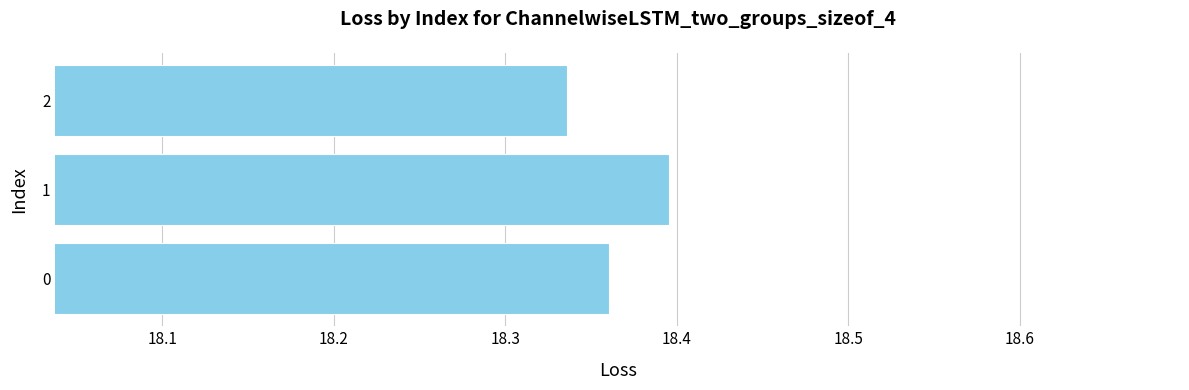

Rank the categories by value from highest to lowest.

1, 0, 2